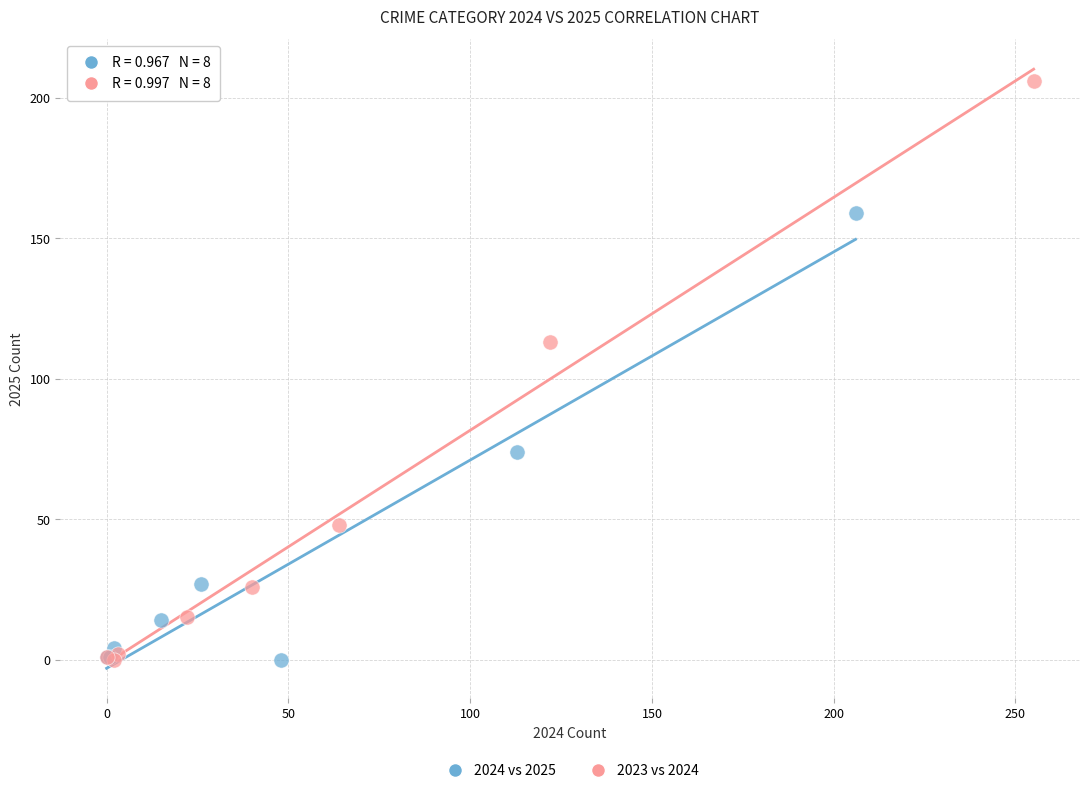

Which series reaches the maximum Y coordinate?

2023 vs 2024